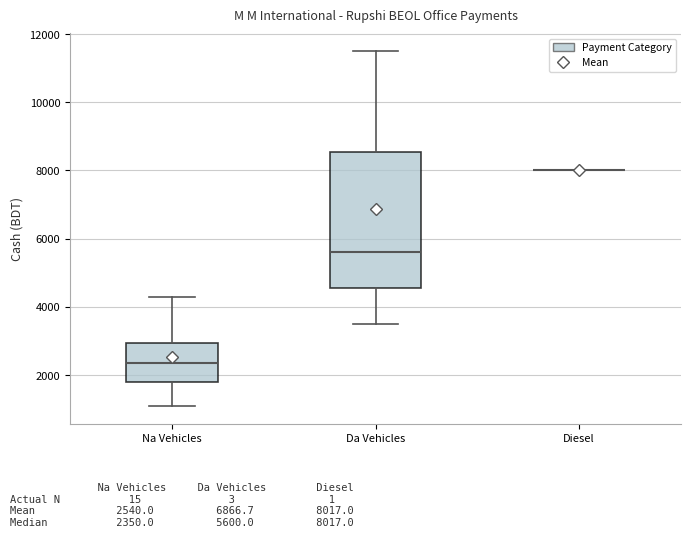

Where is the upper edge of the box for Na Vehicles on the y-axis? The values are not printed on the chart, so give them approximately, as read against the axis.

3000